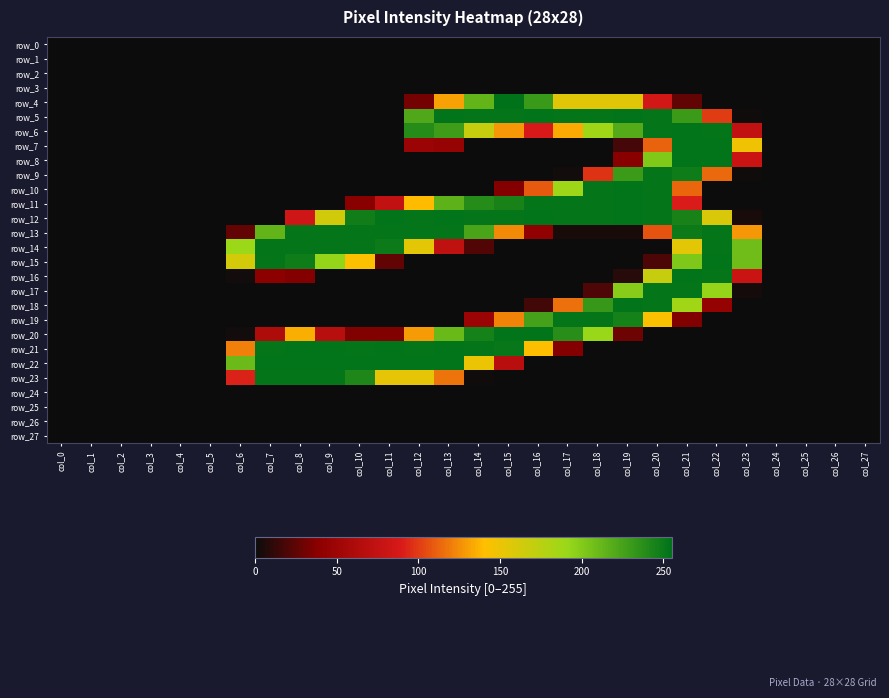

Reading right to left, transcribe all the data shown in this chart.

row_0: 0	0	0	0	0	0	0	0	0	0	0	0	0	0	0	0	0	0	0	0	0	0	0	0	0	0	0	0
row_1: 0	0	0	0	0	0	0	0	0	0	0	0	0	0	0	0	0	0	0	0	0	0	0	0	0	0	0	0
row_2: 0	0	0	0	0	0	0	0	0	0	0	0	0	0	0	0	0	0	0	0	0	0	0	0	0	0	0	0
row_3: 0	0	0	0	0	0	0	0	0	0	0	0	0	0	0	0	0	0	0	0	0	0	0	0	0	0	0	0
row_4: 0	0	0	0	0	0	26	85	155	155	155	231	255	214	131	31	0	0	0	0	0	0	0	0	0	0	0	0
row_5: 0	0	0	0	1	100	230	253	254	253	253	254	253	253	254	222	0	0	0	0	0	0	0	0	0	0	0	0
row_6: 0	0	0	0	74	253	254	253	220	188	134	89	128	169	229	239	0	0	0	0	0	0	0	0	0	0	0	0
row_7: 0	0	0	0	148	254	254	112	17	0	0	0	0	0	45	48	0	0	0	0	0	0	0	0	0	0	0	0
row_8: 0	0	0	0	80	254	254	201	37	0	0	0	0	0	0	0	0	0	0	0	0	0	0	0	0	0	0	0
row_9: 0	0	0	0	1	114	249	253	230	97	2	0	0	0	0	0	0	0	0	0	0	0	0	0	0	0	0	0
row_10: 0	0	0	0	0	0	113	253	254	253	189	109	36	0	0	0	0	0	0	0	0	0	0	0	0	0	0	0
row_11: 0	0	0	0	0	0	90	253	254	253	253	253	245	239	216	139	74	37	0	0	0	0	0	0	0	0	0	0
row_12: 0	0	0	0	4	159	245	253	254	253	253	254	253	253	254	253	254	248	163	83	0	0	0	0	0	0	0	0
row_13: 0	0	0	0	128	253	250	107	4	4	4	42	124	224	253	253	253	253	253	253	214	26	0	0	0	0	0	0
row_14: 0	0	0	0	208	253	154	0	0	0	0	0	0	21	73	154	250	253	253	253	253	190	0	0	0	0	0	0
row_15: 0	0	0	0	208	254	202	19	0	0	0	0	0	0	0	0	26	142	193	249	253	162	0	0	0	0	0	0
row_16: 0	0	0	0	80	253	254	169	8	0	0	0	0	0	0	0	0	0	0	36	39	2	0	0	0	0	0	0
row_17: 0	0	0	0	3	193	253	253	199	20	0	0	0	0	0	0	0	0	0	0	0	0	0	0	0	0	0	0
row_18: 0	0	0	0	0	44	187	253	254	232	116	16	0	0	0	0	0	0	0	0	0	0	0	0	0	0	0	0
row_19: 0	0	0	0	0	0	35	142	246	253	253	226	122	48	0	0	0	0	0	0	0	0	0	0	0	0	0	0
row_20: 0	0	0	0	0	0	0	0	29	191	238	254	254	246	211	129	35	35	67	135	61	2	0	0	0	0	0	0
row_21: 0	0	0	0	0	0	0	0	0	0	36	140	252	253	254	253	254	253	254	254	253	121	0	0	0	0	0	0
row_22: 0	0	0	0	0	0	0	0	0	0	0	0	68	150	254	254	254	254	254	254	254	210	0	0	0	0	0	0
row_23: 0	0	0	0	0	0	0	0	0	0	0	0	0	1	117	153	153	242	253	253	253	92	0	0	0	0	0	0
row_24: 0	0	0	0	0	0	0	0	0	0	0	0	0	0	0	0	0	0	0	0	0	0	0	0	0	0	0	0
row_25: 0	0	0	0	0	0	0	0	0	0	0	0	0	0	0	0	0	0	0	0	0	0	0	0	0	0	0	0
row_26: 0	0	0	0	0	0	0	0	0	0	0	0	0	0	0	0	0	0	0	0	0	0	0	0	0	0	0	0
row_27: 0	0	0	0	0	0	0	0	0	0	0	0	0	0	0	0	0	0	0	0	0	0	0	0	0	0	0	0